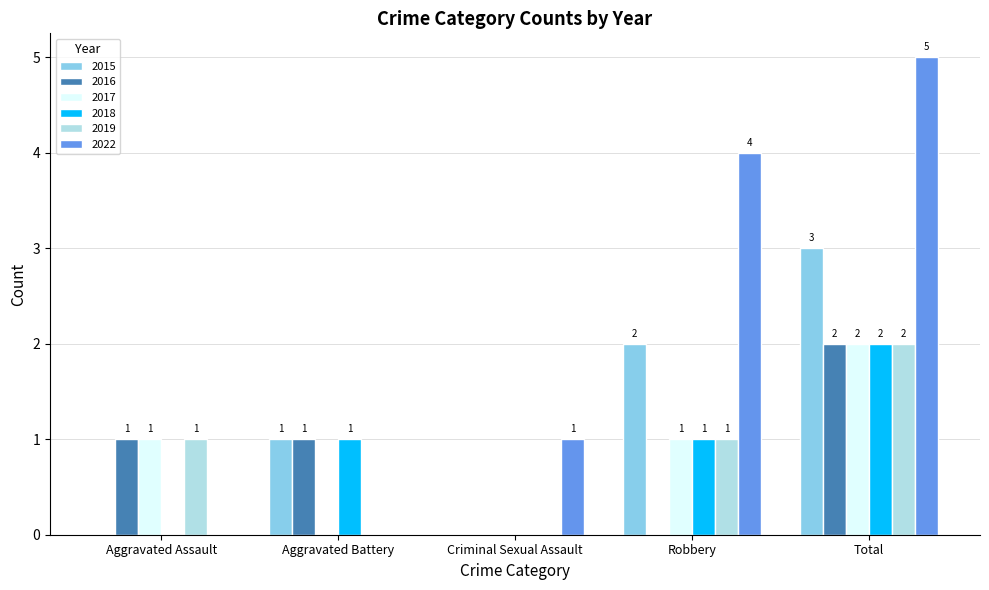

True or false: 2017 has a value of -1 at Criminal Sexual Assault.

False